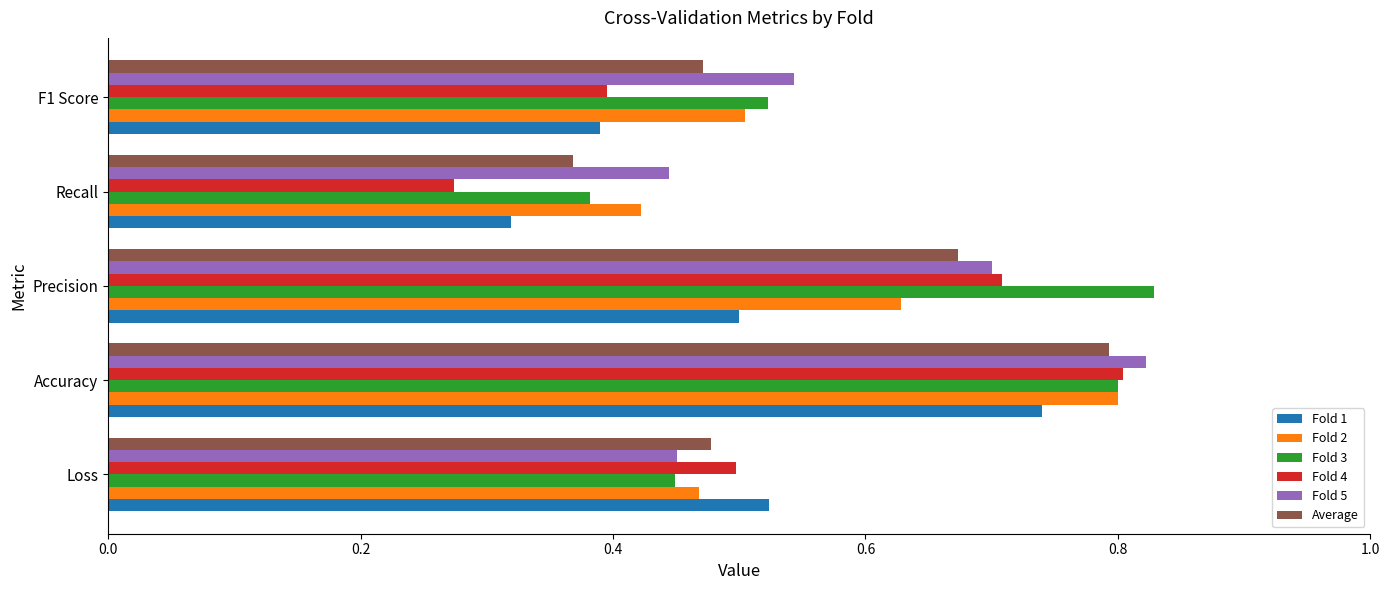

Which series has the largest range (max minus min)?

Fold 4